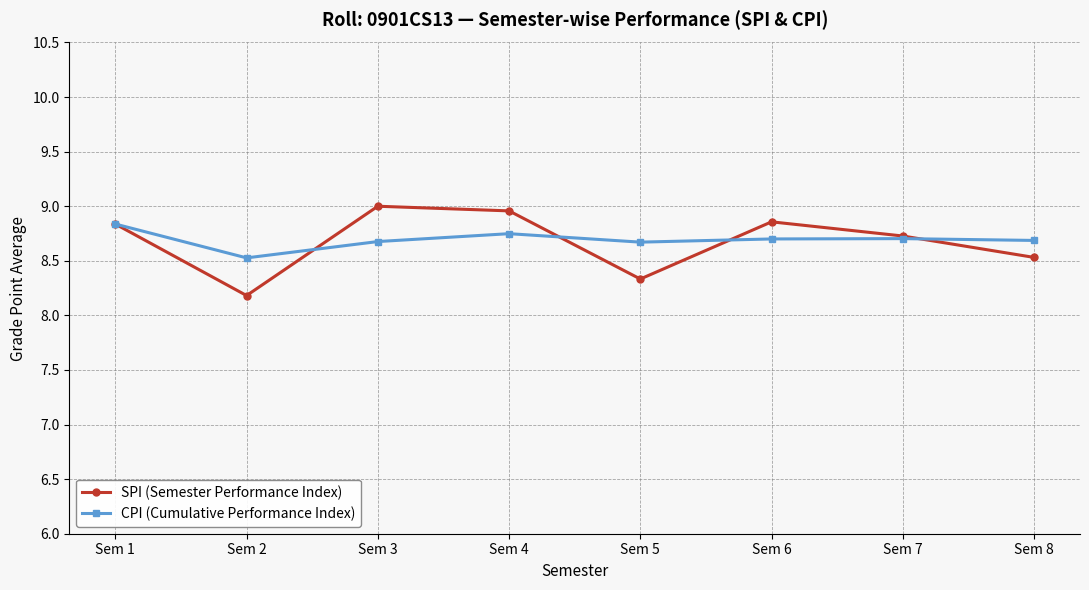

Rank the series at Sem 8 from highest to lowest value.

CPI (Cumulative Performance Index), SPI (Semester Performance Index)